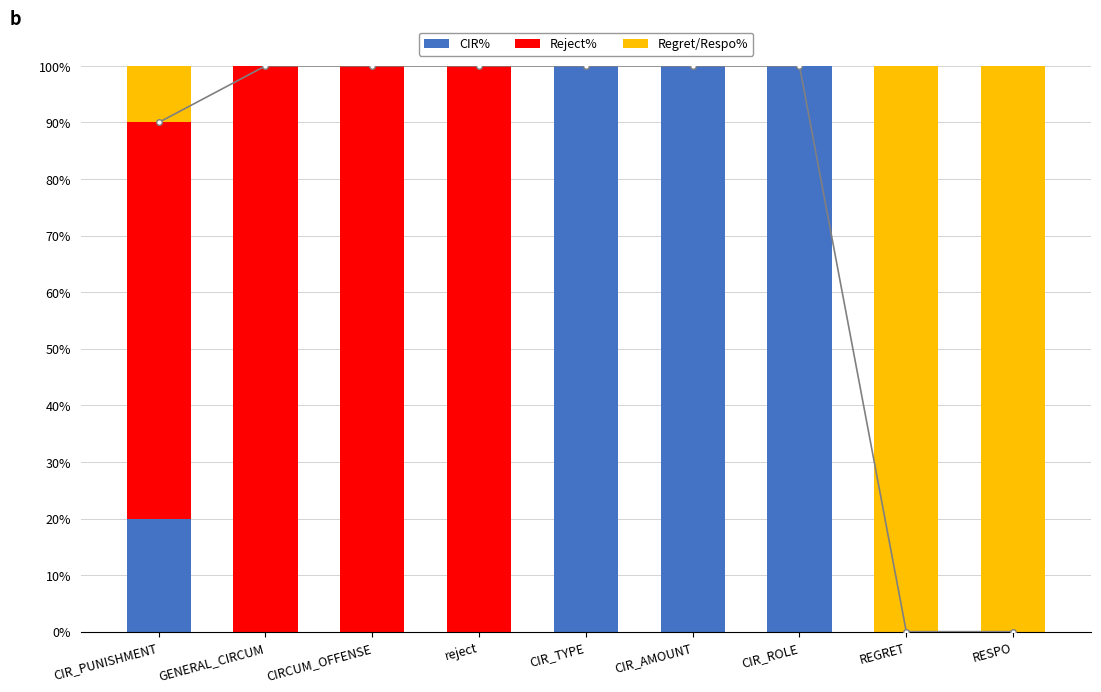

What are all the series names shown in the legend?

CIR%, Reject%, Regret/Respo%